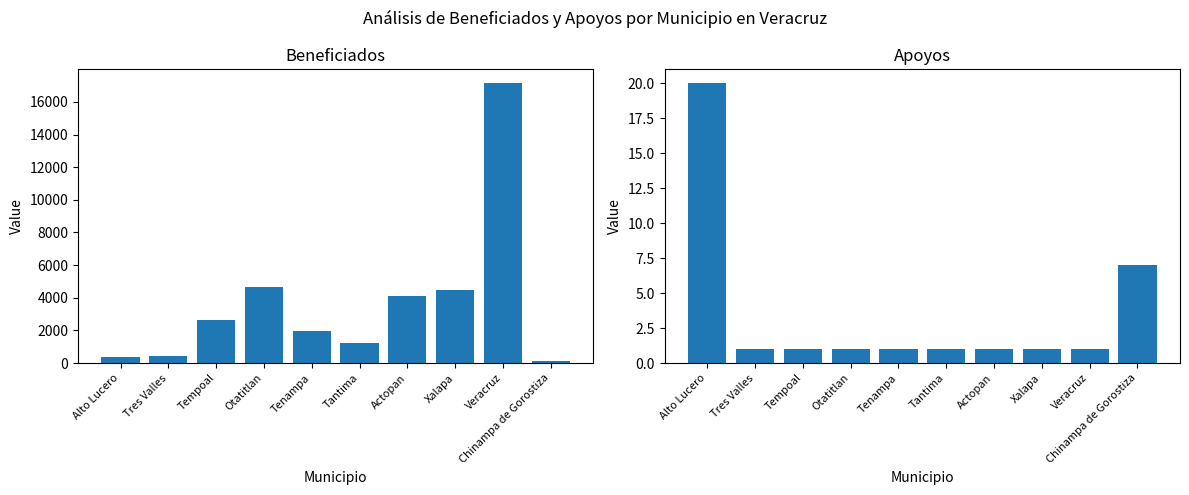

What is the greatest value displayed?

17132